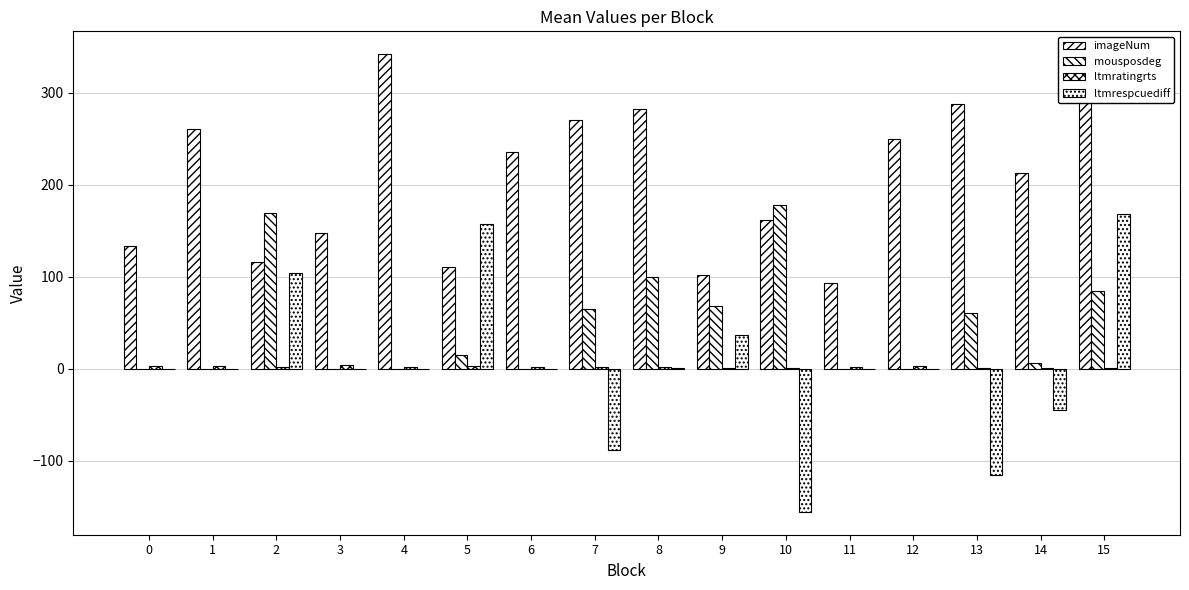

How many data points does each series have?

16